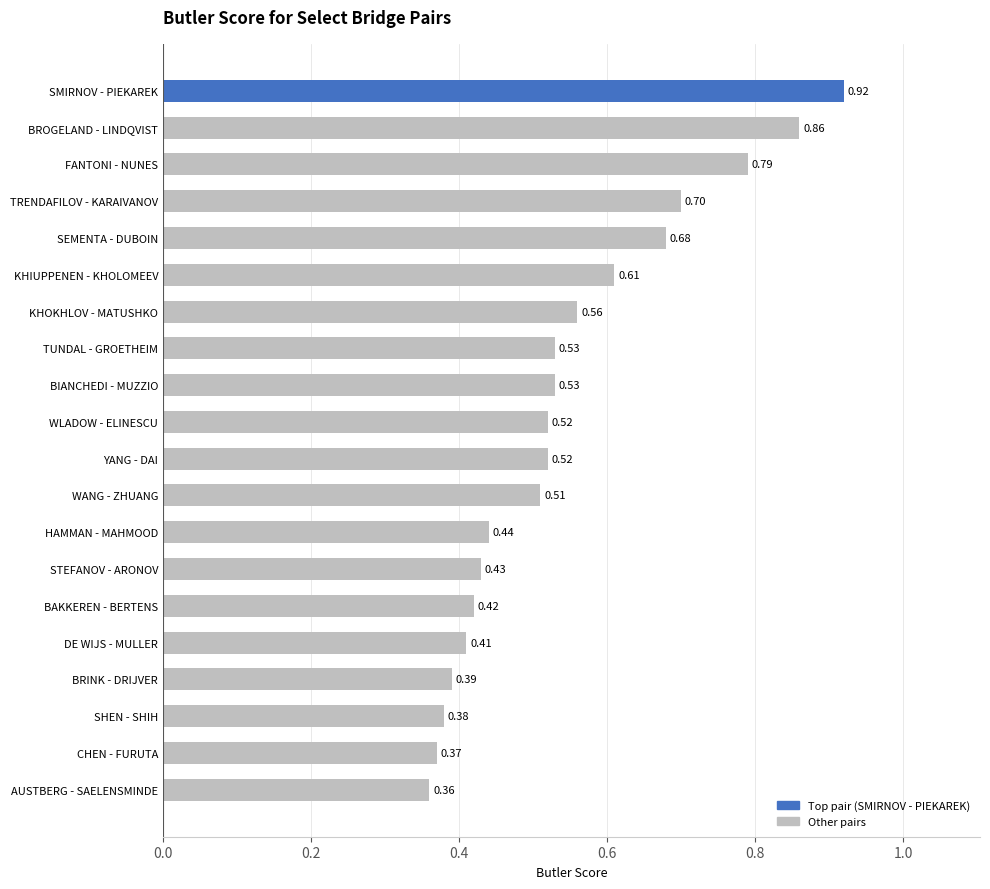

Where is the data nearest to the value 0?

AUSTBERG - SAELENSMINDE